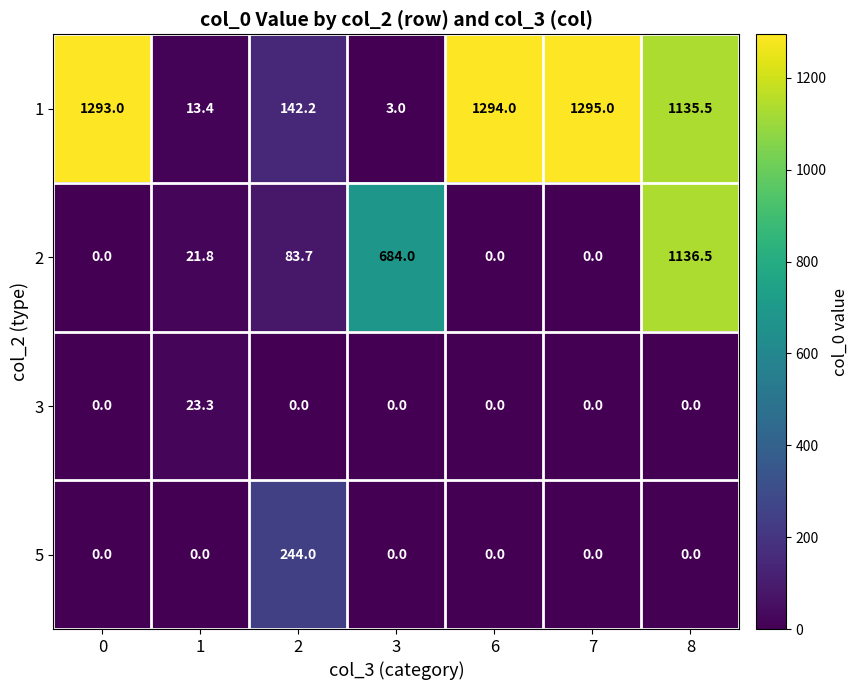

How many data points does each series have?

7